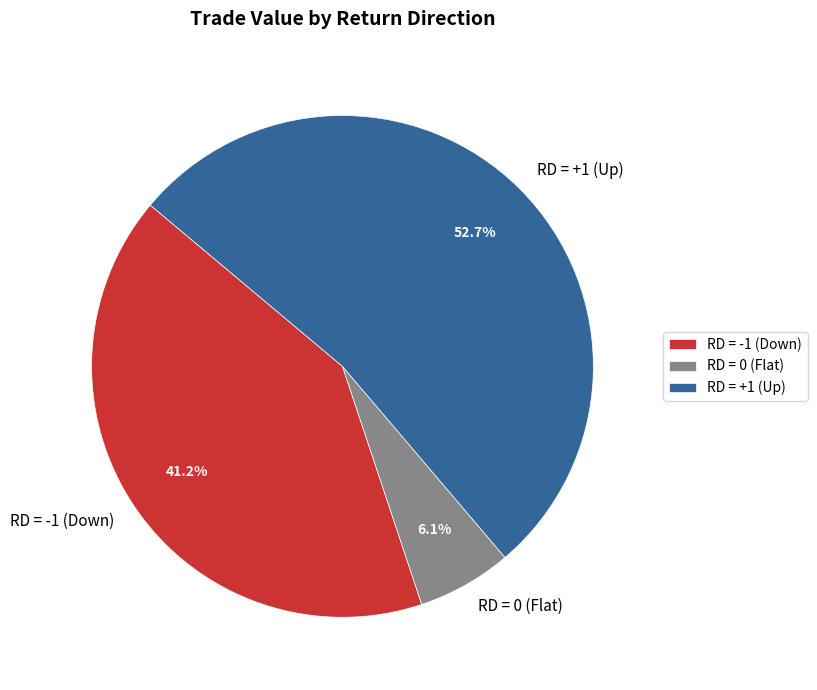

How many segments does this pie chart have?

3